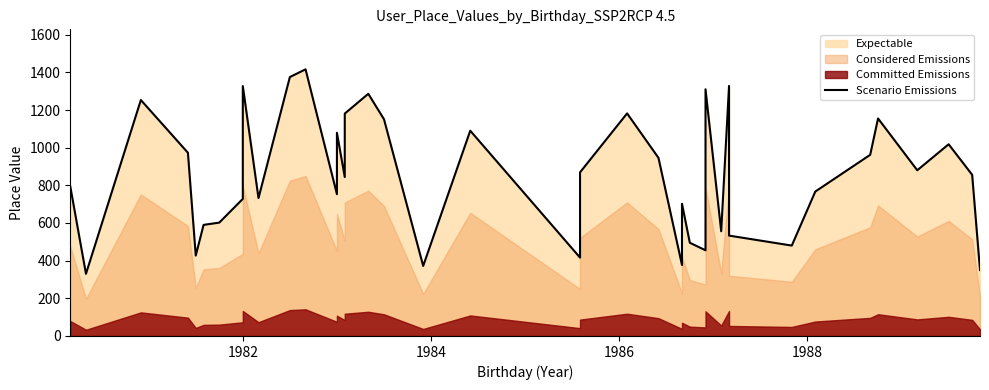

What is the maximum value shown in the chart?

1416